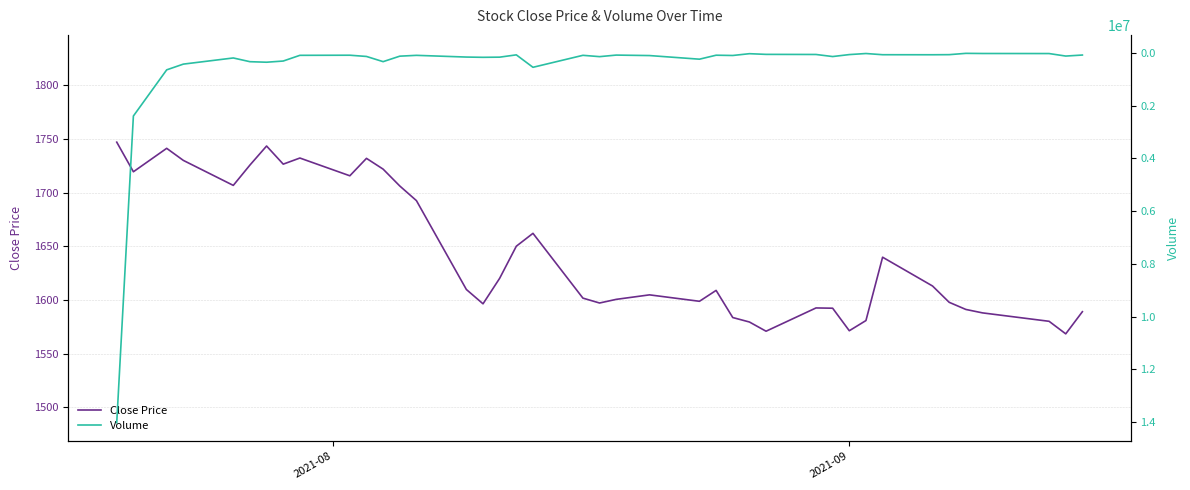

What is the highest value of the Close Price series?

1747.1